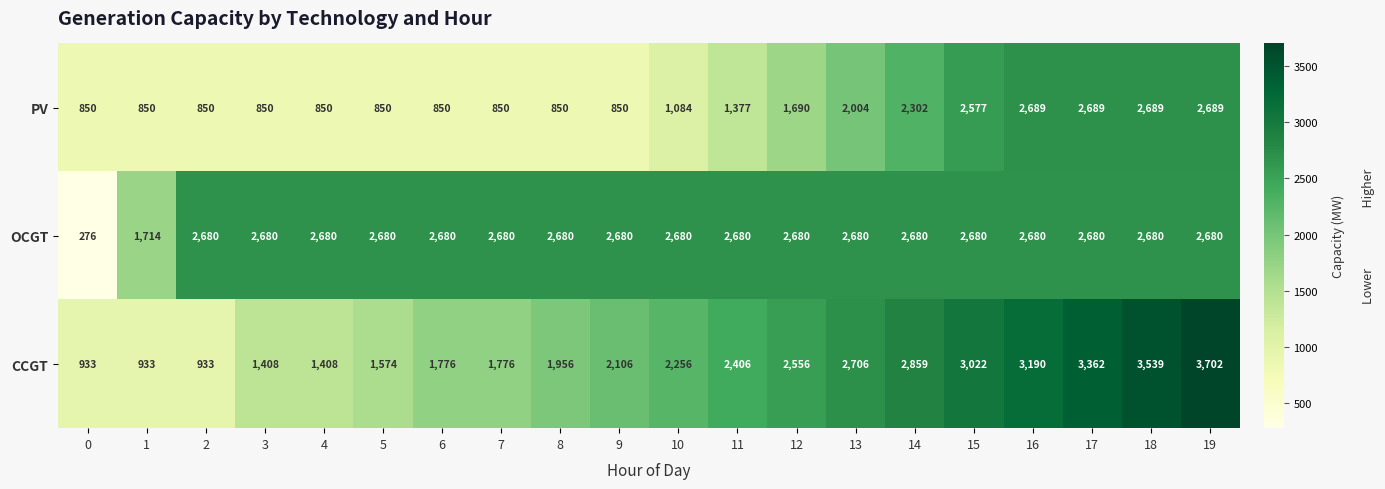

Which series changed the most between 2 and 18?

CCGT